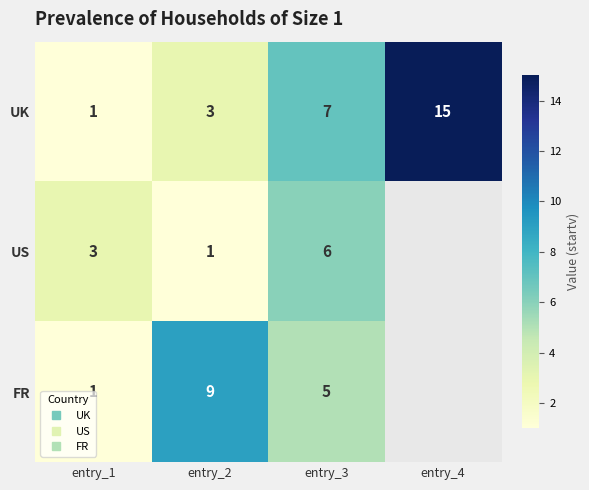

Which series has the largest total across all categories?

UK